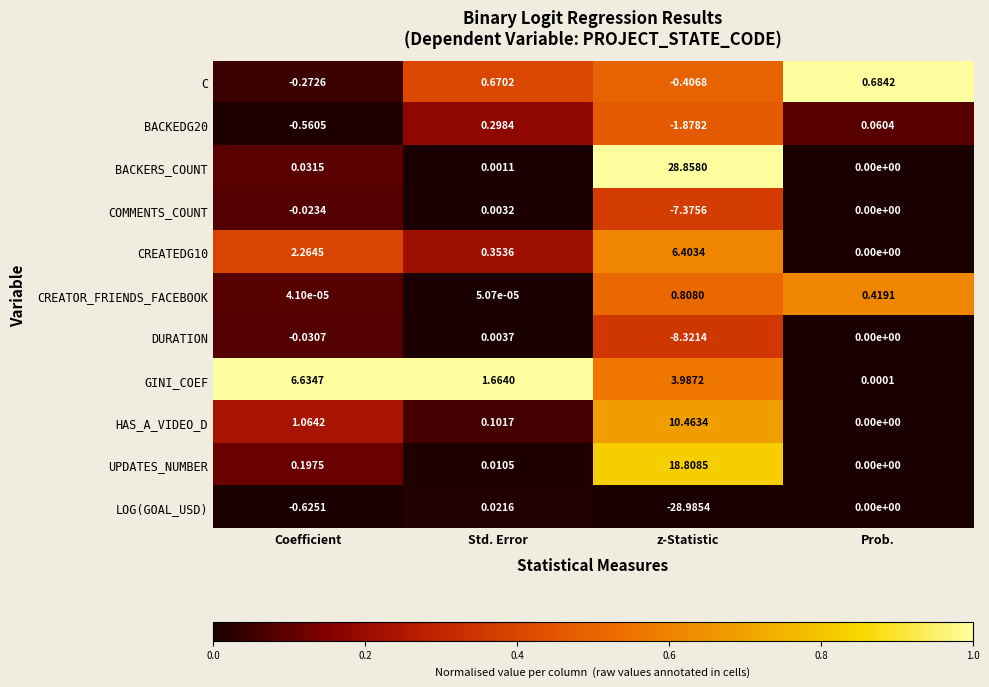

At which label does COMMENTS_COUNT reach its minimum?

z-Statistic